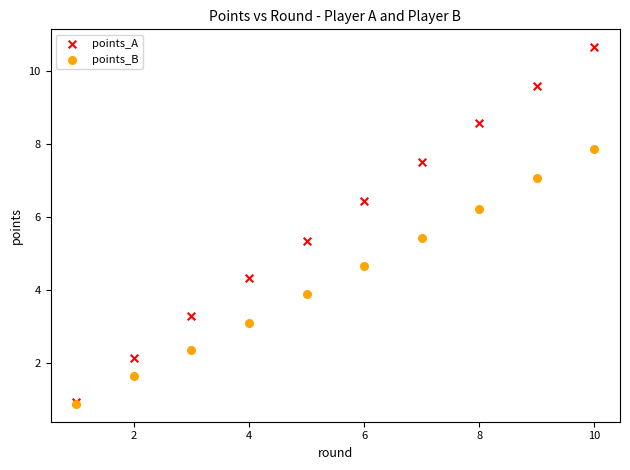

In the points_B series, what Y value is closest to 4?

3.9